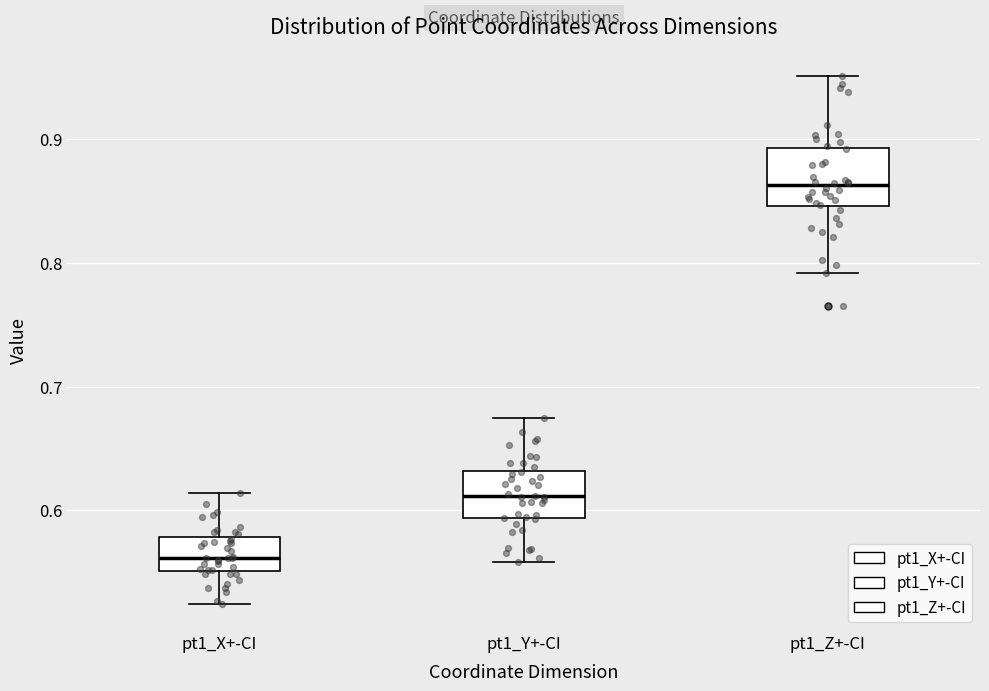

Reading left to right, read every box against the y-axis: the position of its median line, the range the box covers, and the ends of its whiskers. The values are not printed on the chart, so give them approximately, as read against the axis.

pt1_X+-CI: median 0.56, box 0.55 to 0.58, whiskers 0.52 to 0.61
pt1_Y+-CI: median 0.61, box 0.59 to 0.63, whiskers 0.56 to 0.67
pt1_Z+-CI: median 0.86, box 0.85 to 0.89, whiskers 0.79 to 0.95